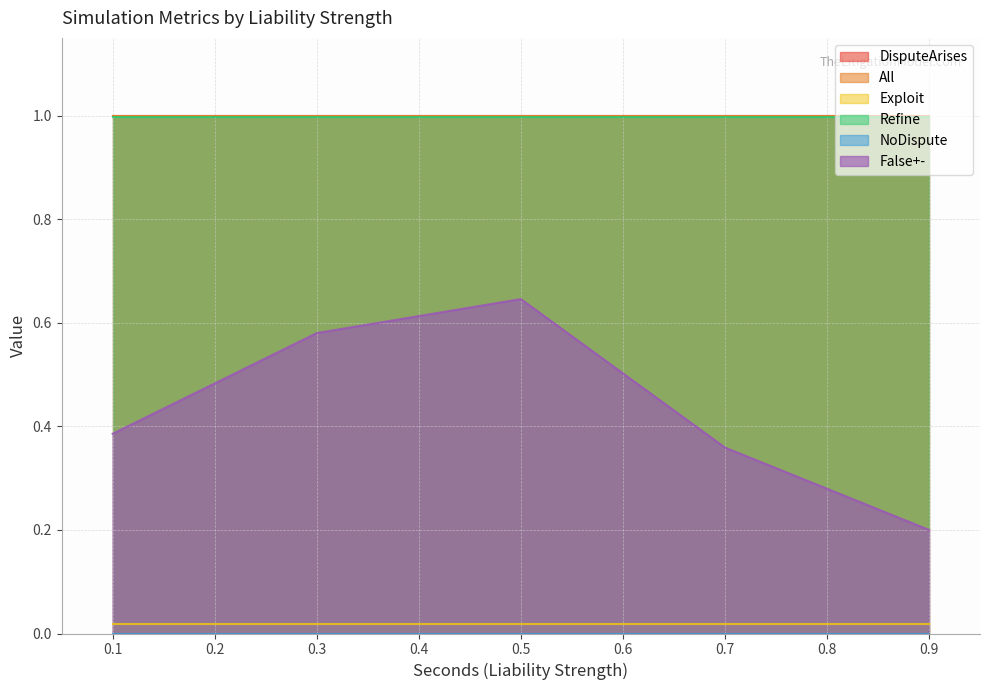

Rank the series by their maximum value, from lowest to highest.

NoDispute, Exploit, False+-, Refine, DisputeArises, All